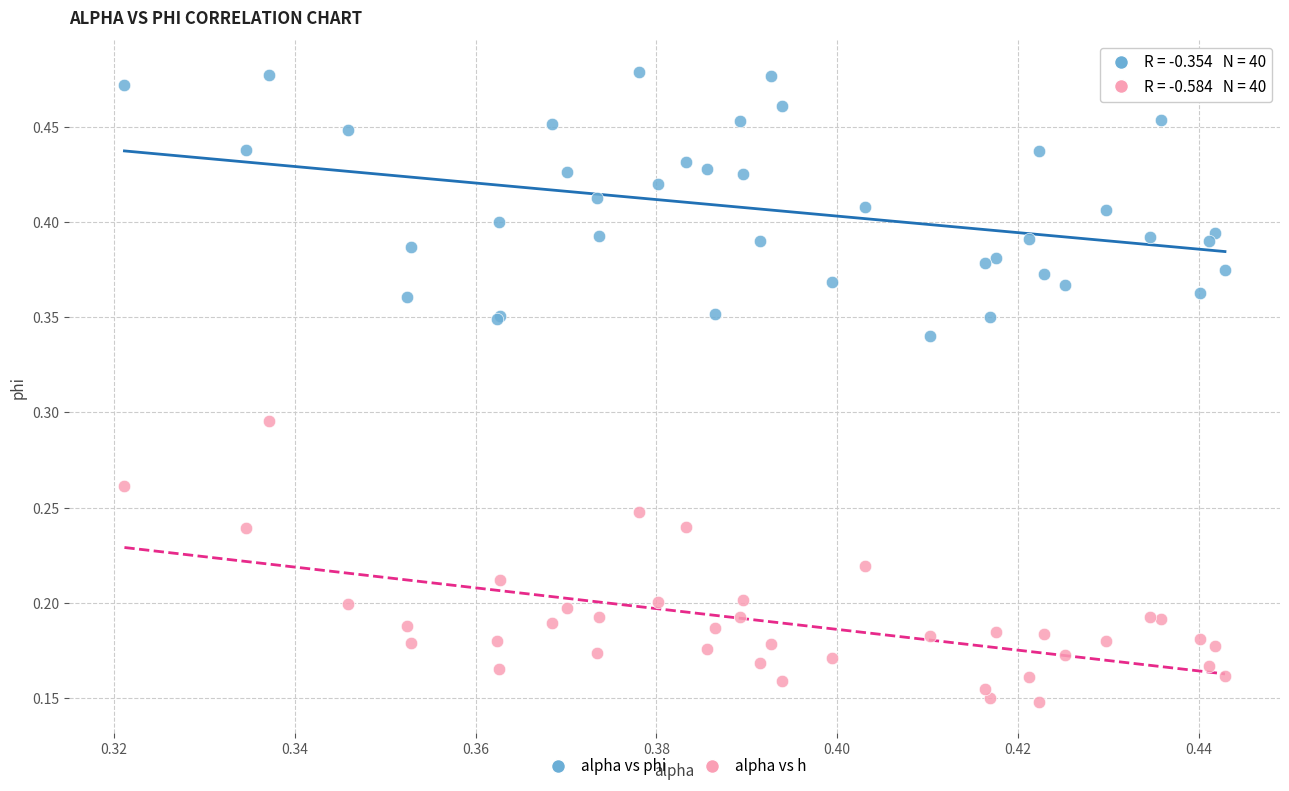

Which series contains the highest Y value?

alpha vs phi